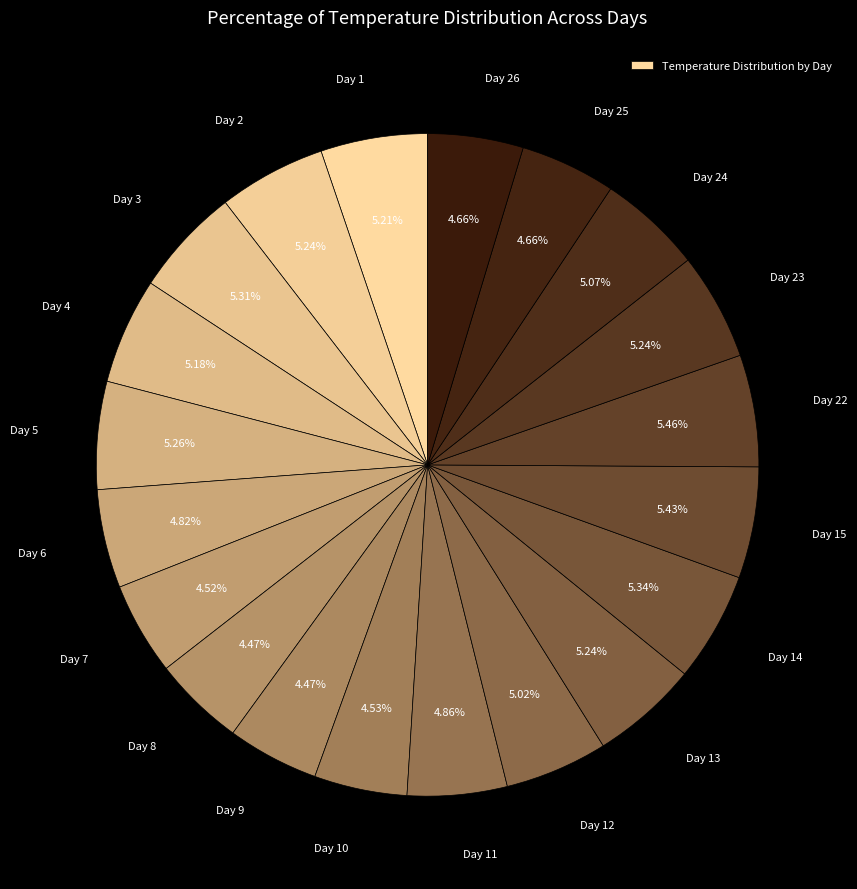

To the nearest percent, what is the average slice percentage?

5%